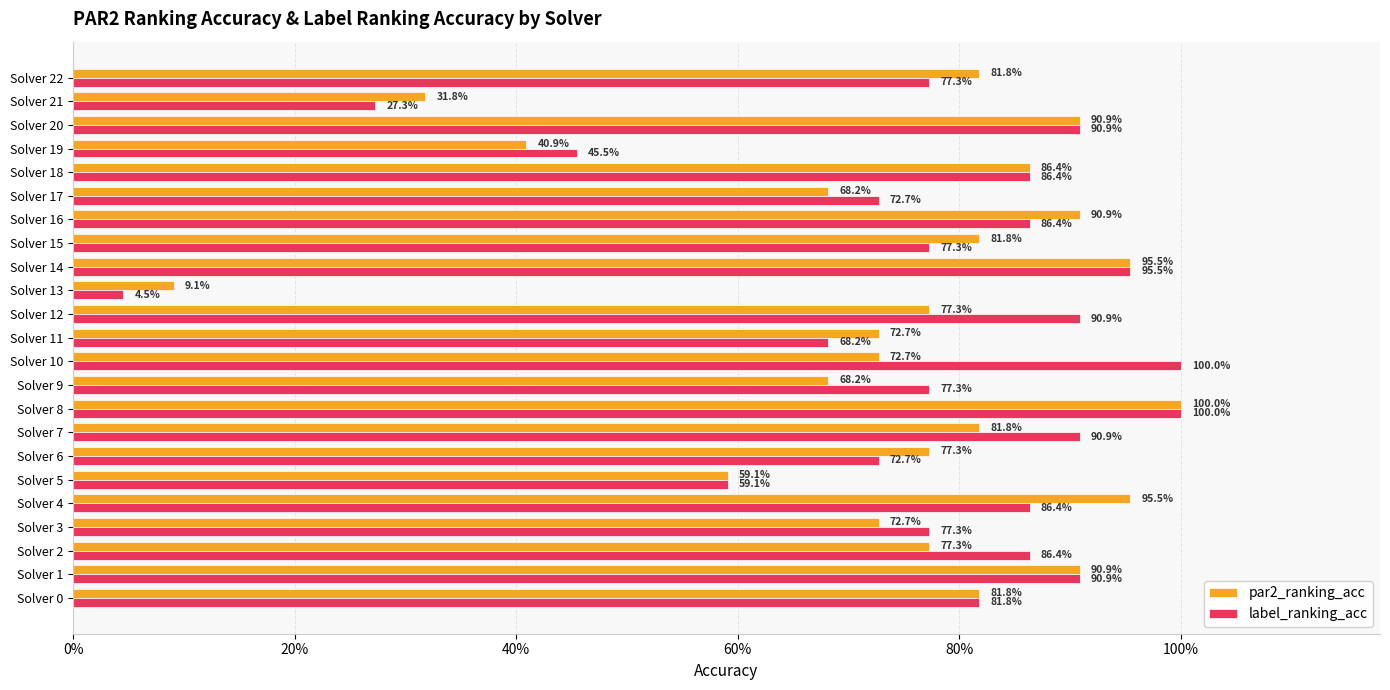

What are all the series names shown in the legend?

par2_ranking_acc, label_ranking_acc